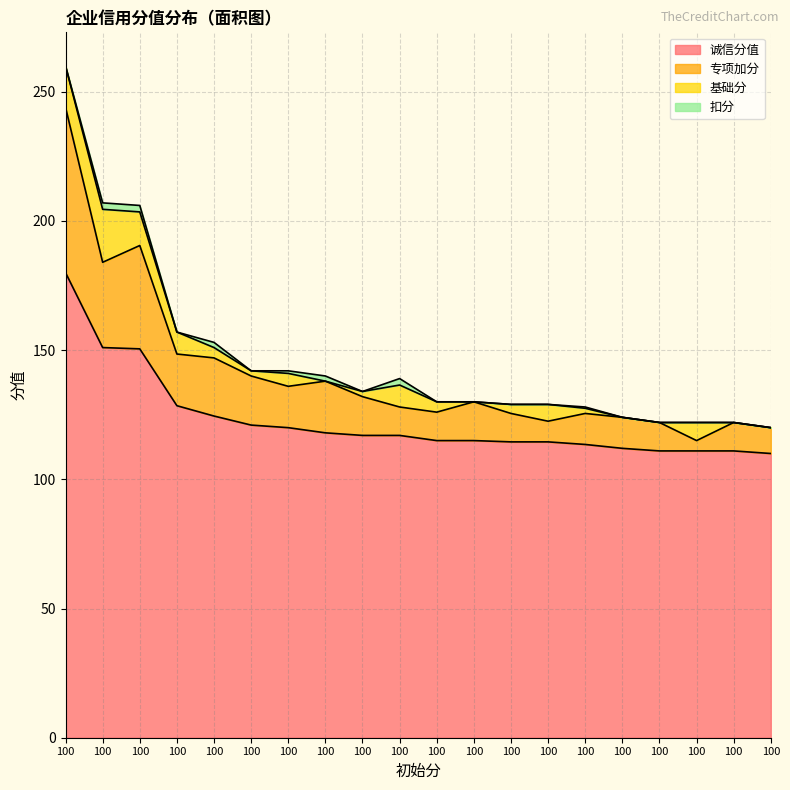

True or false: 诚信分值 has a value of 111.0 at 100.

True